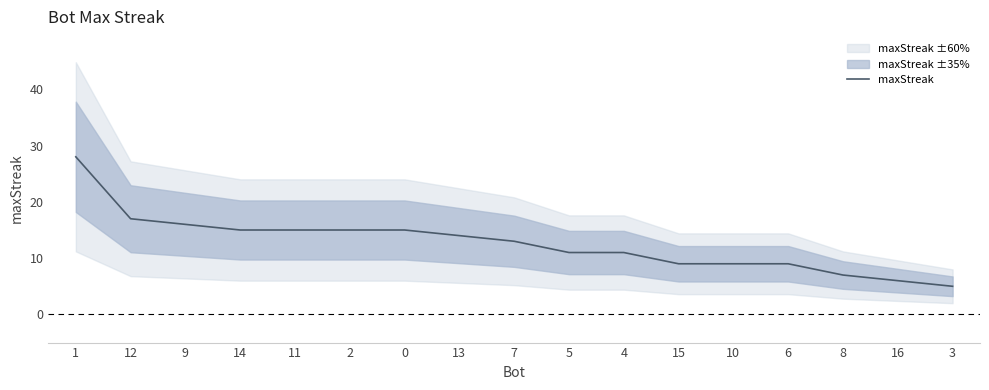

What is the difference between the second highest and minimum values?

12